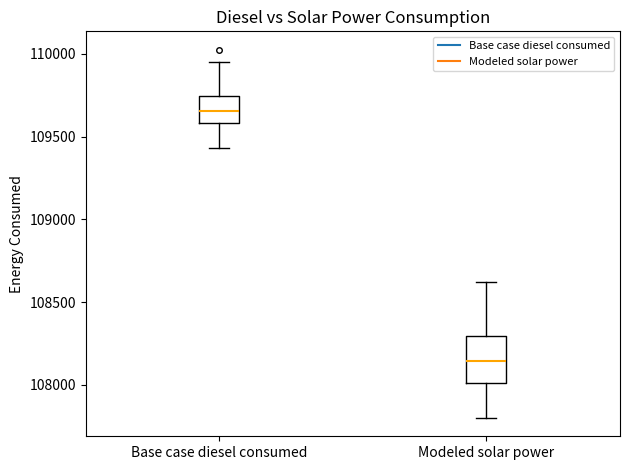

Comparing the boxes themselves (not the whiskers), which one is the tallest?

Modeled solar power